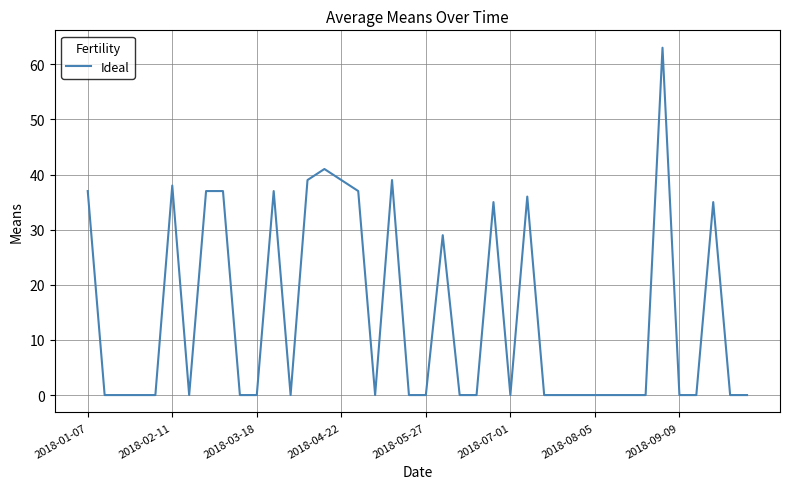

What is the maximum value shown in the chart?

63